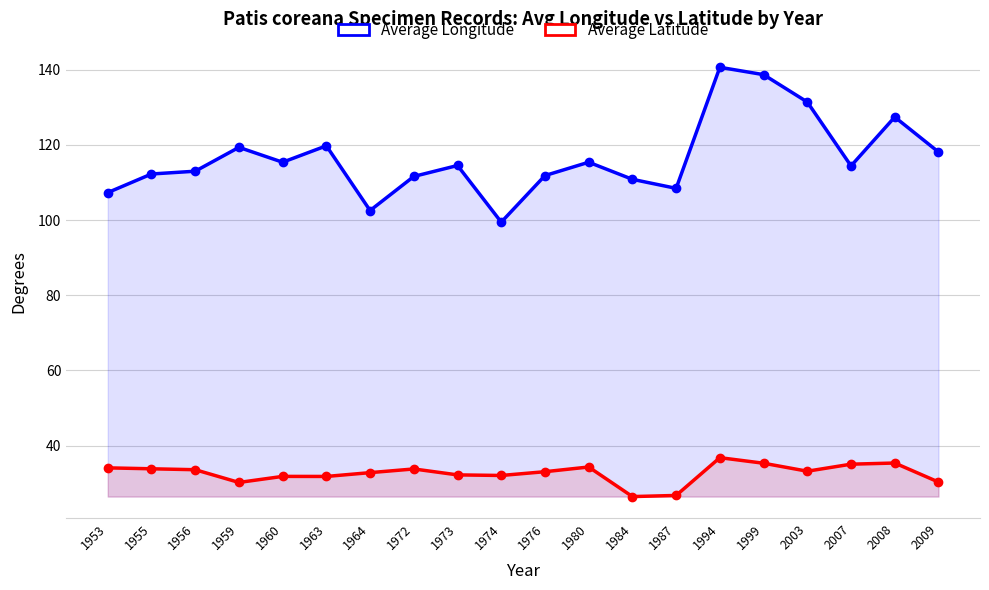

True or false: Average Longitude and Average Latitude cross at least once.

False